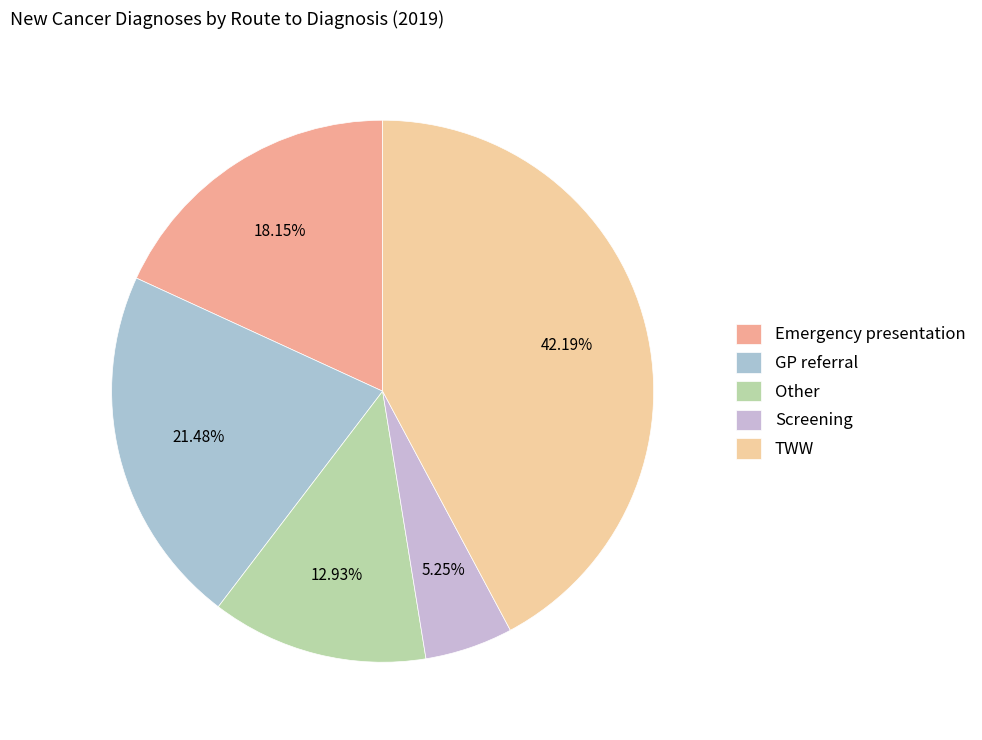

Is Emergency presentation the majority of the pie?

No